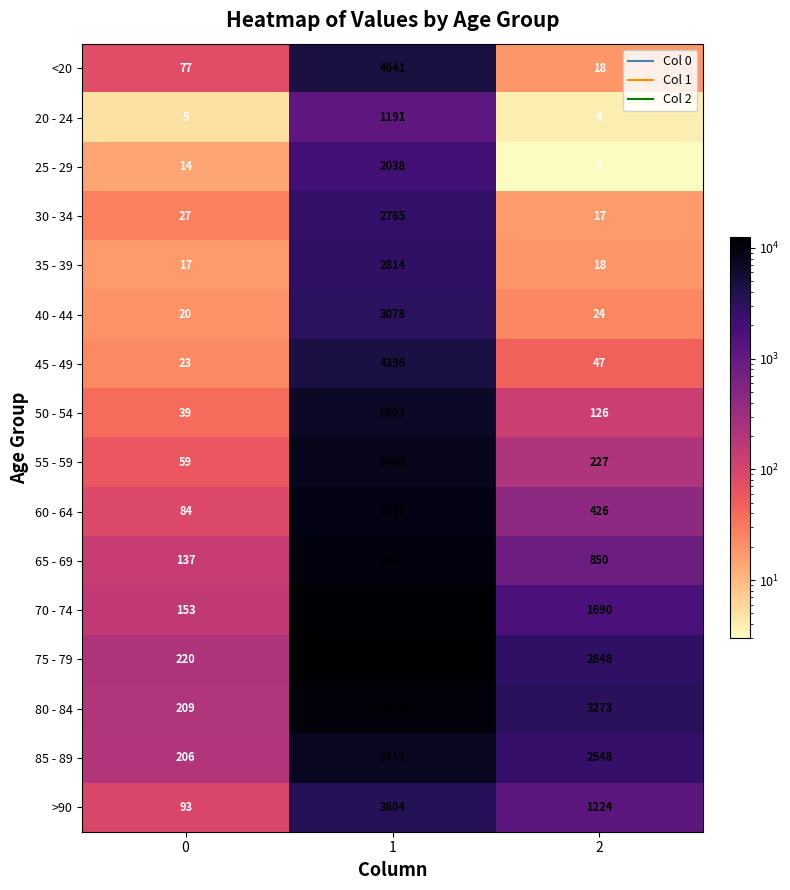

What is the difference between the highest and lowest values at 0?

215